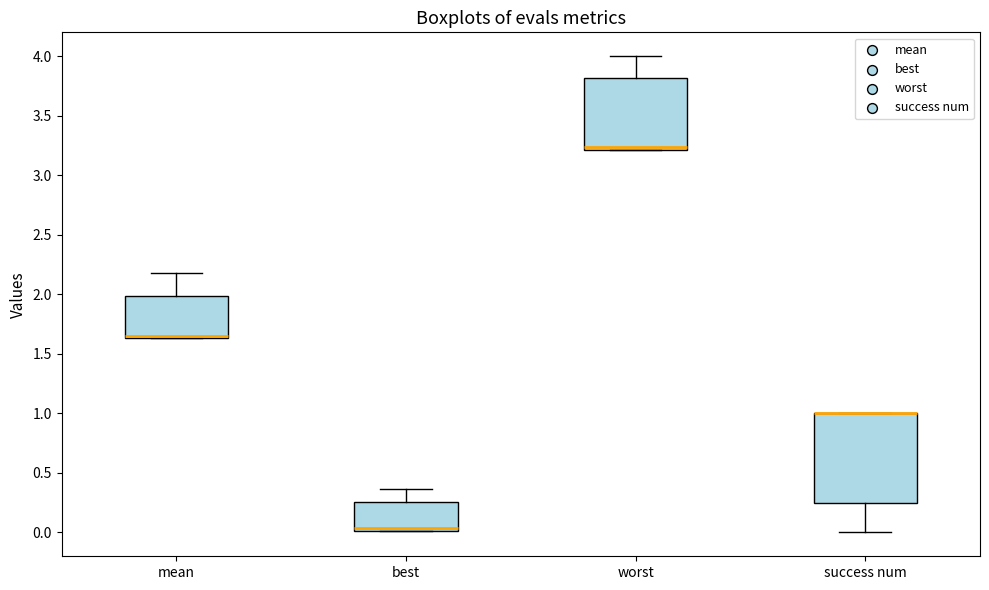

Where does the median line of the box for worst sit on the y-axis? The values are not printed on the chart, so give them approximately, as read against the axis.

3.25